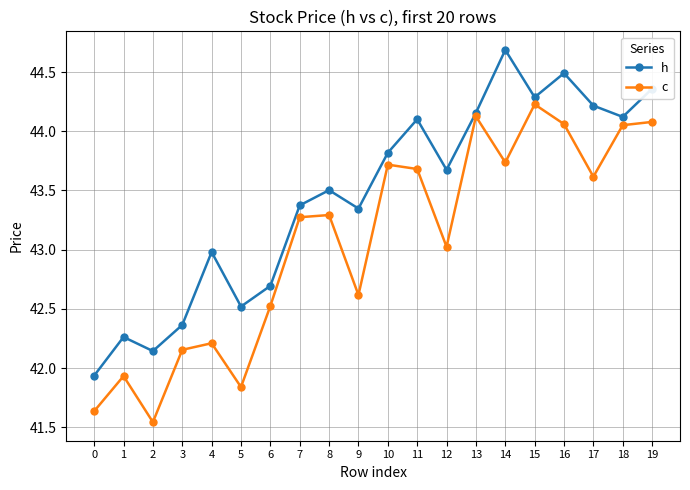

What is the total value across all series at 14?

88.4